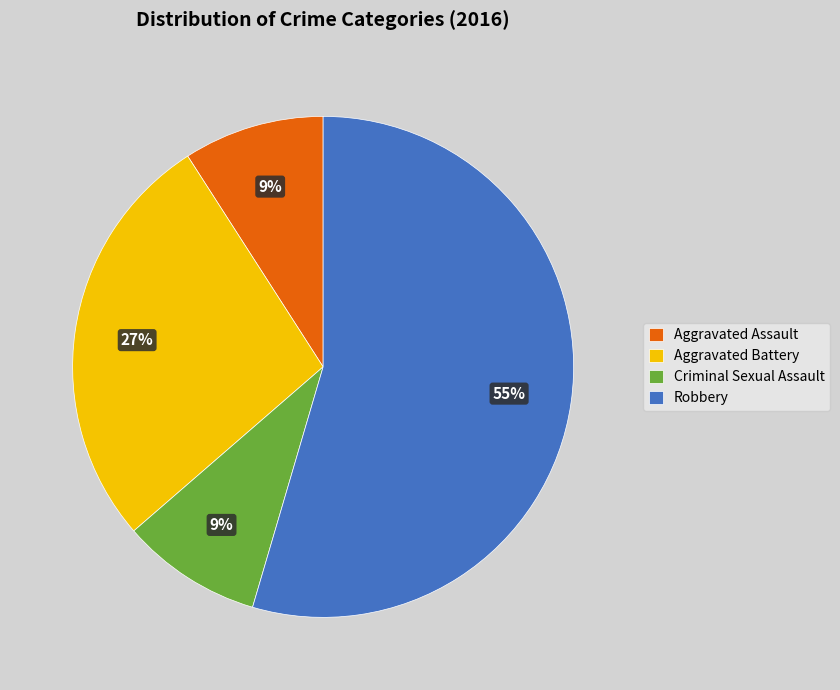

What percentage is the Criminal Sexual Assault slice, to the nearest percent?

9%